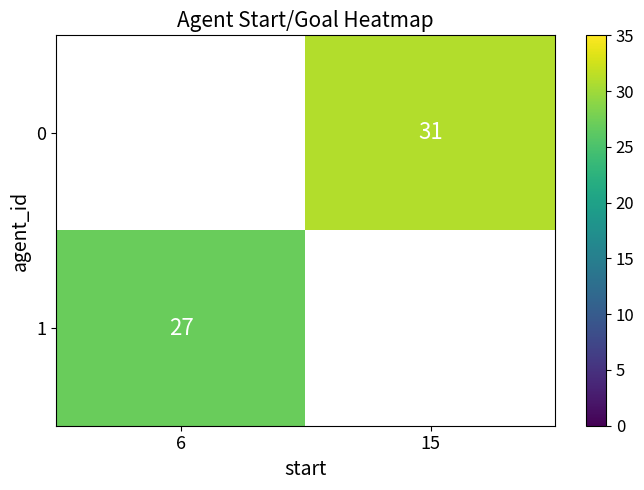

Is it true that 1 equals 36 at 6?

False